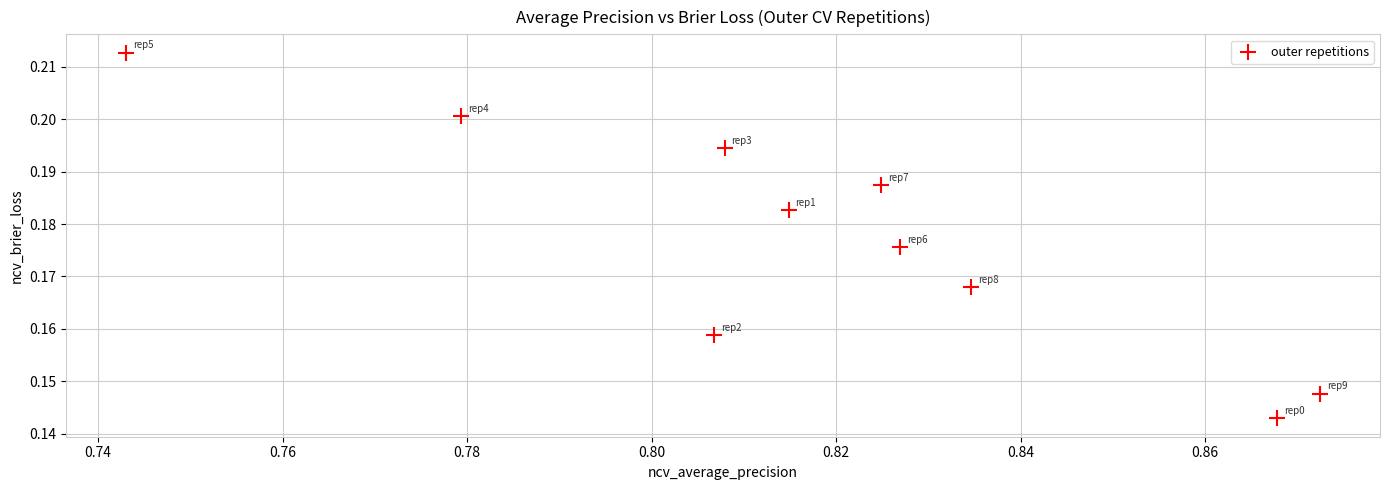

What is the average X value?

0.8